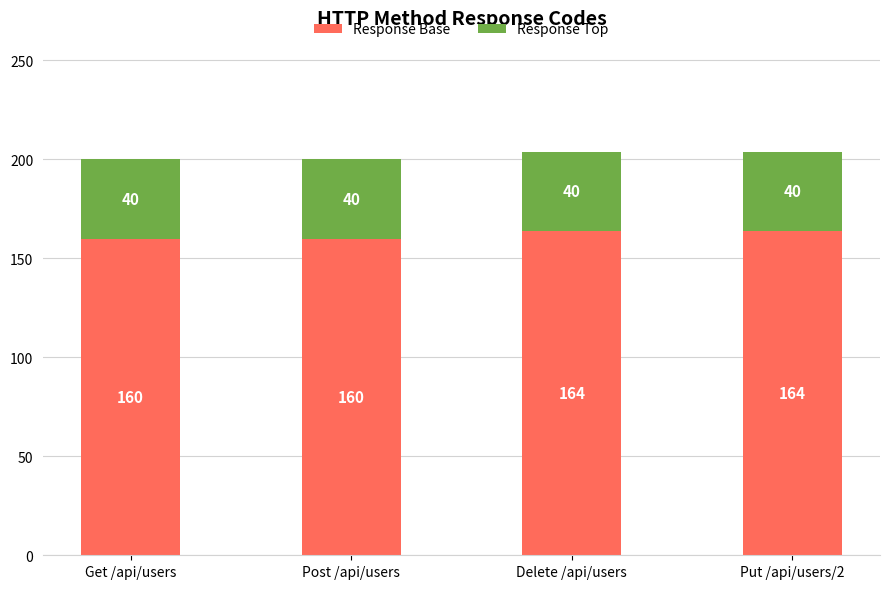

What is the difference between the maximum and minimum values in the Response Base series?

4